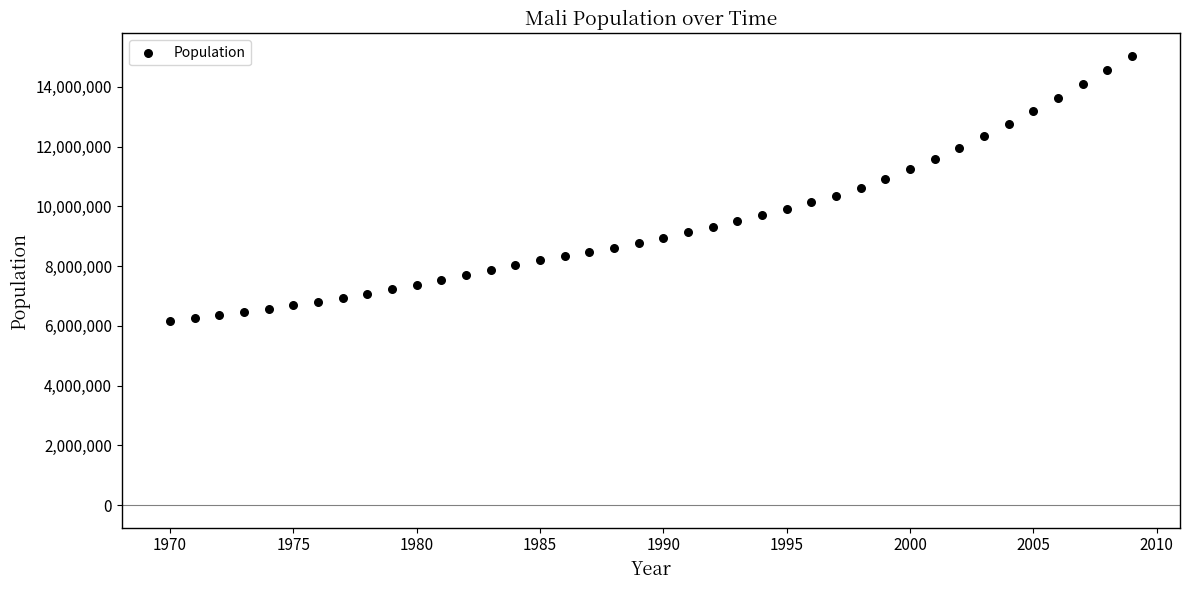

What is the range of Y values (max minus min)?

8879048